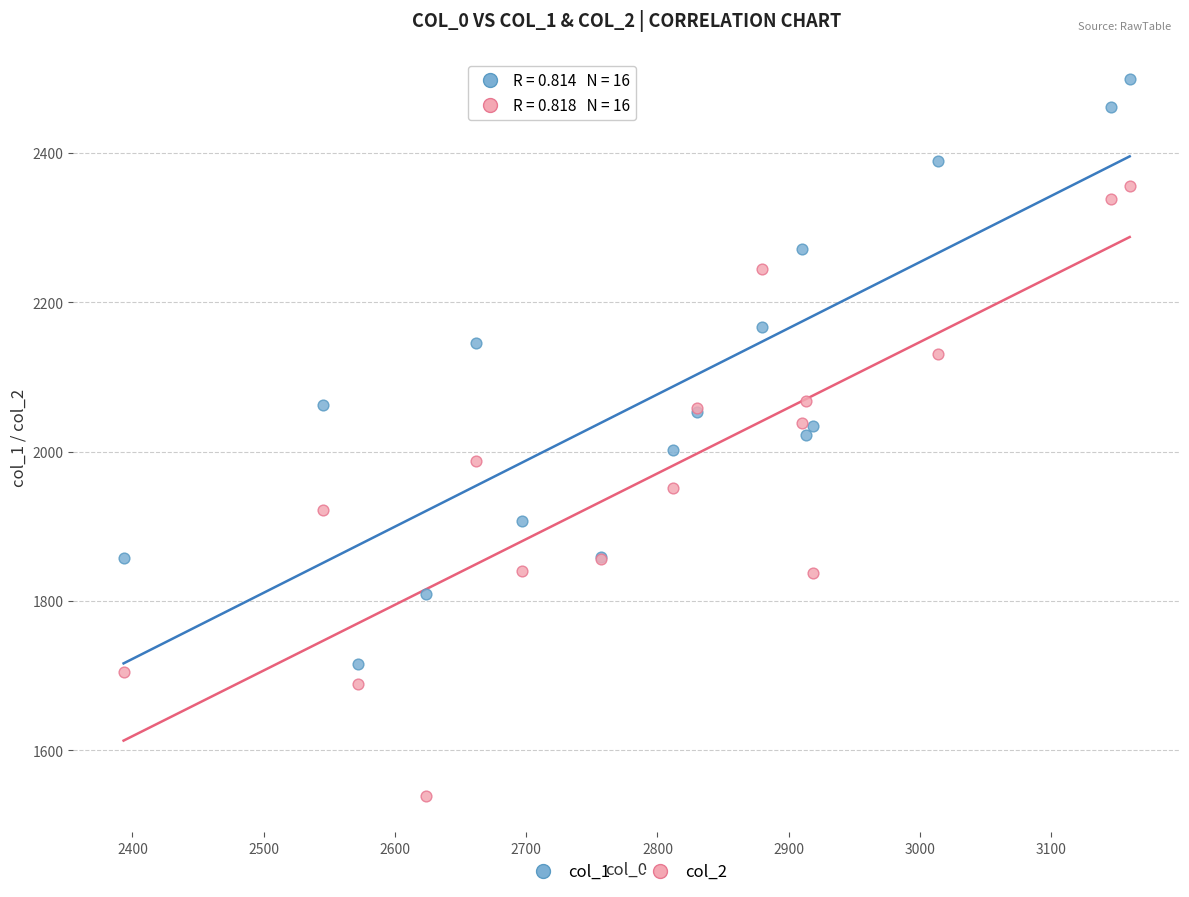

In the col_1 series, what Y value is closest to 2107?

2145.2